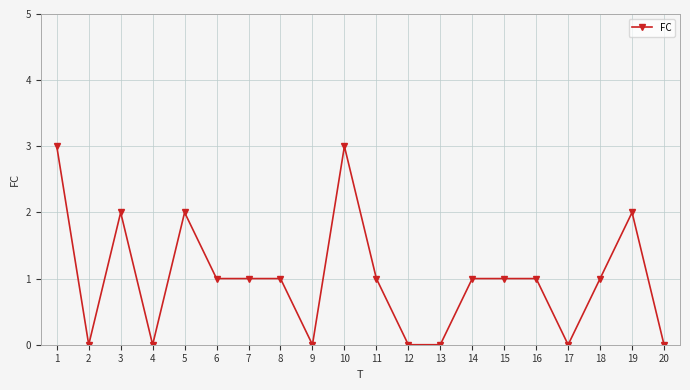

What is the sum of the values at 13 and 18?

1